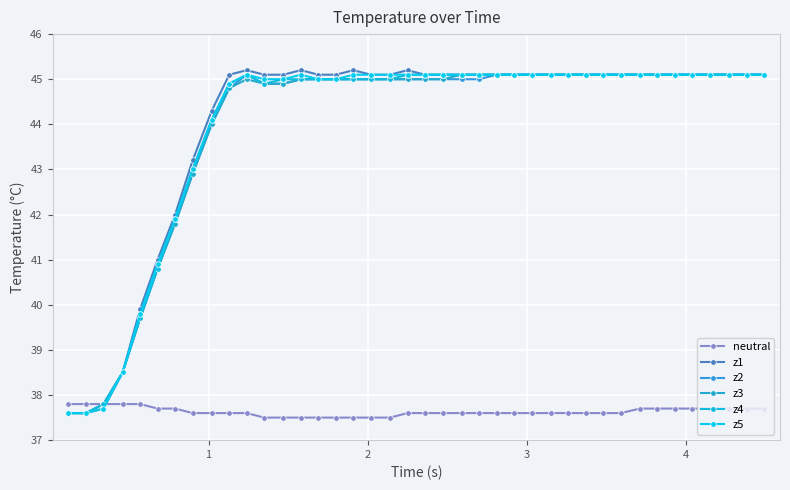

What is the lowest value of the z1 series?

37.6